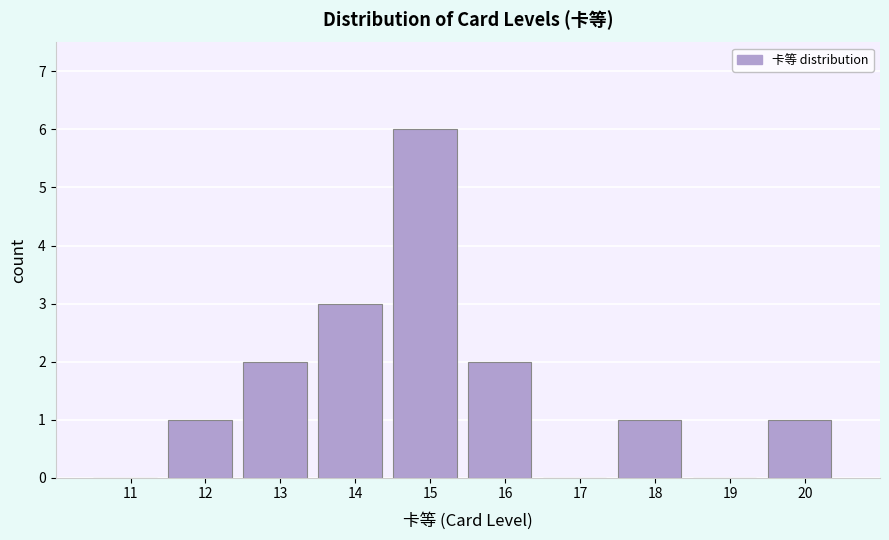

Reading right to left, transcribe all the data shown in this chart.

20=1	19=0	18=1	17=0	16=2	15=6	14=3	13=2	12=1	11=0